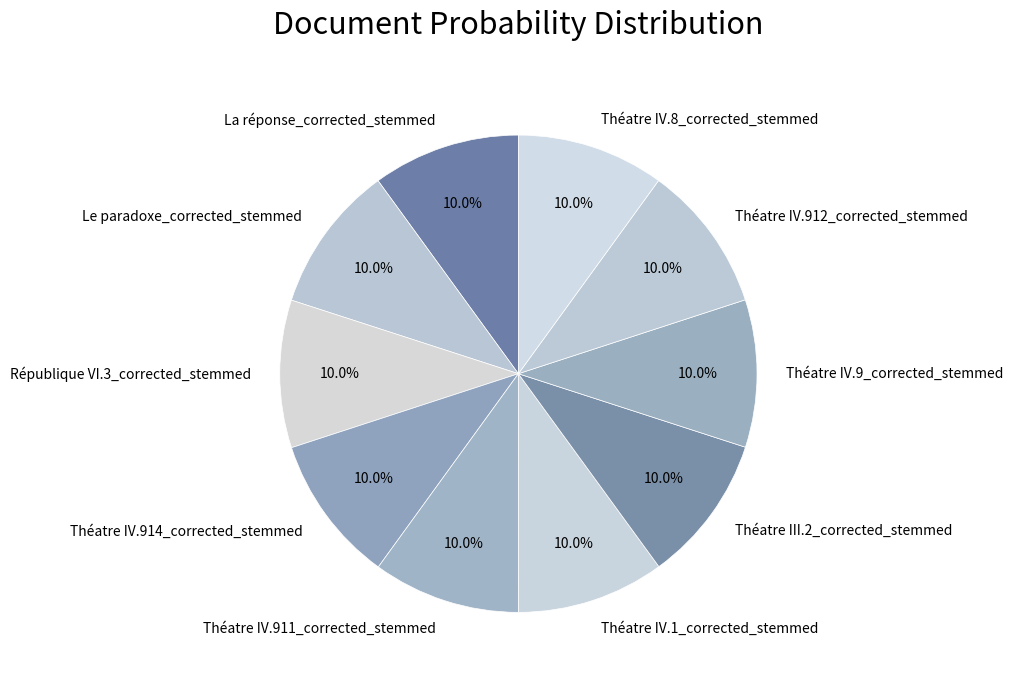

To the nearest percent, what percentage of the pie is Théatre IV.8_corrected_stemmed?

10%